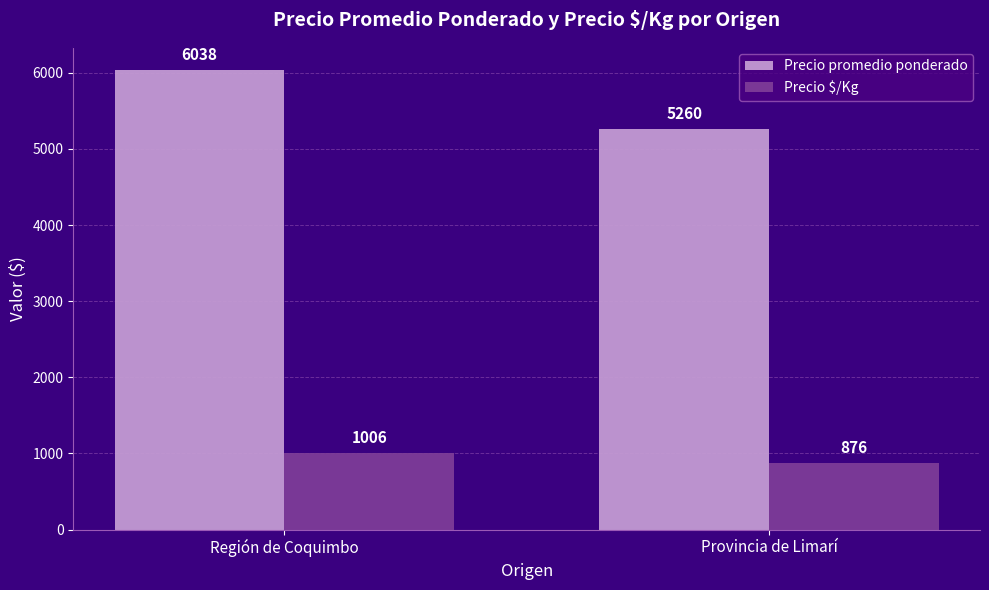

The value of Precio $/Kg at Provincia de Limarí is 311. True or false?

False